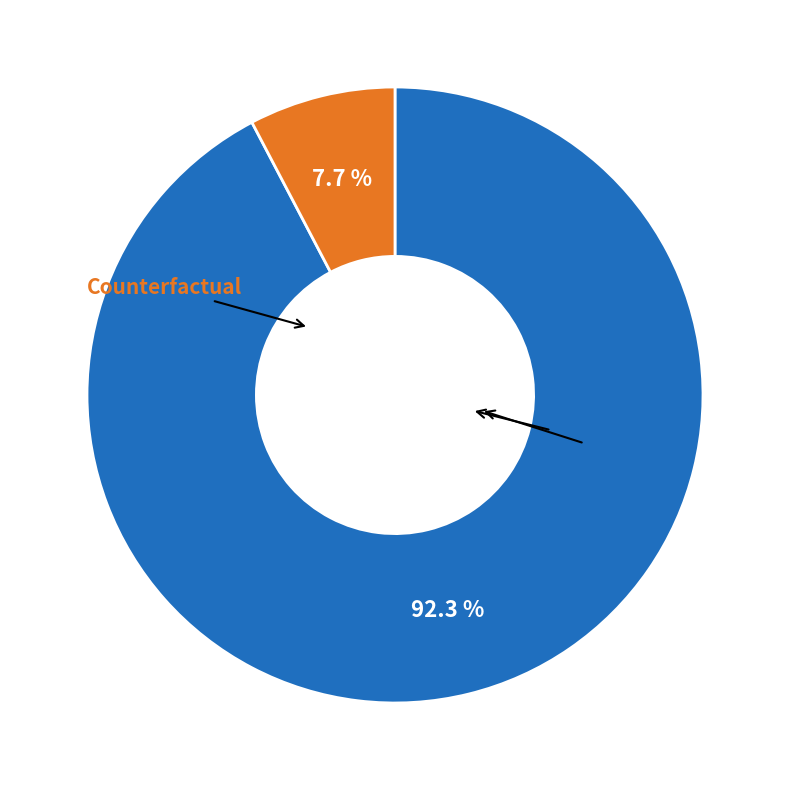

Count the number of slices in the pie.

2